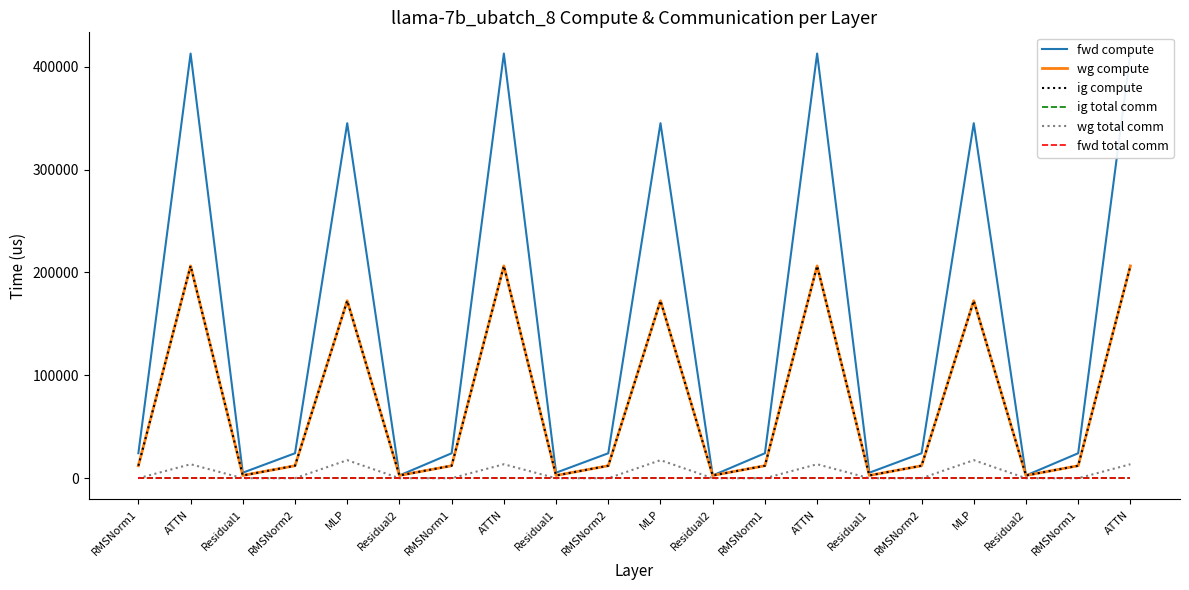

At how many categories does at least one series exceed 272438?

7